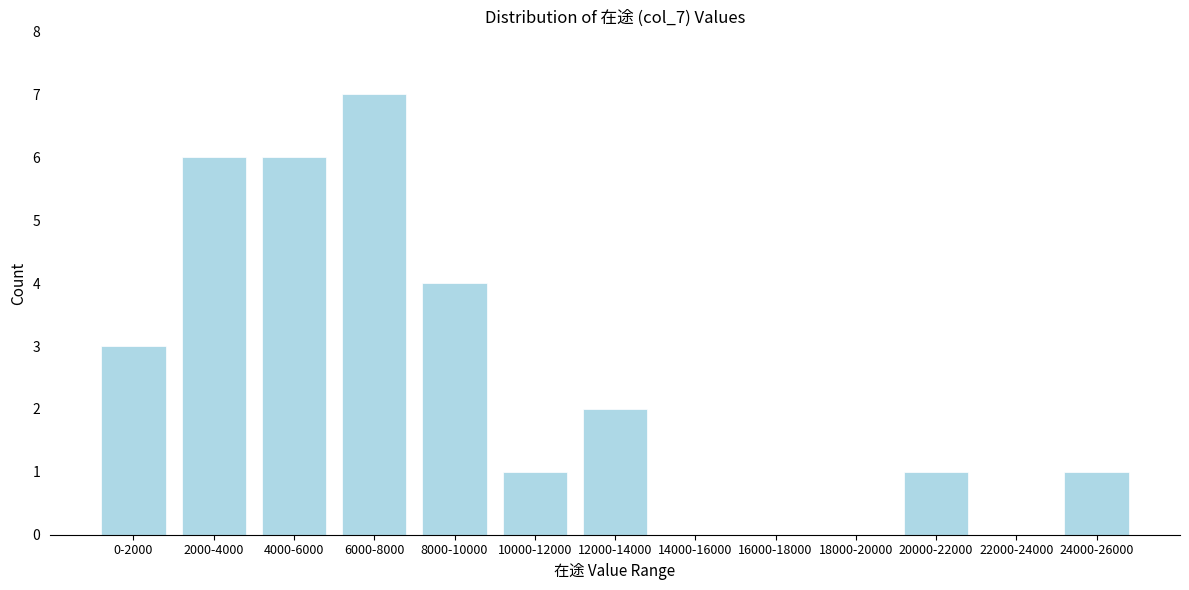

Reading left to right, list all the values displayed in this chart.

0-2000=3	2000-4000=6	4000-6000=6	6000-8000=7	8000-10000=4	10000-12000=1	12000-14000=2	14000-16000=0	16000-18000=0	18000-20000=0	20000-22000=1	22000-24000=0	24000-26000=1